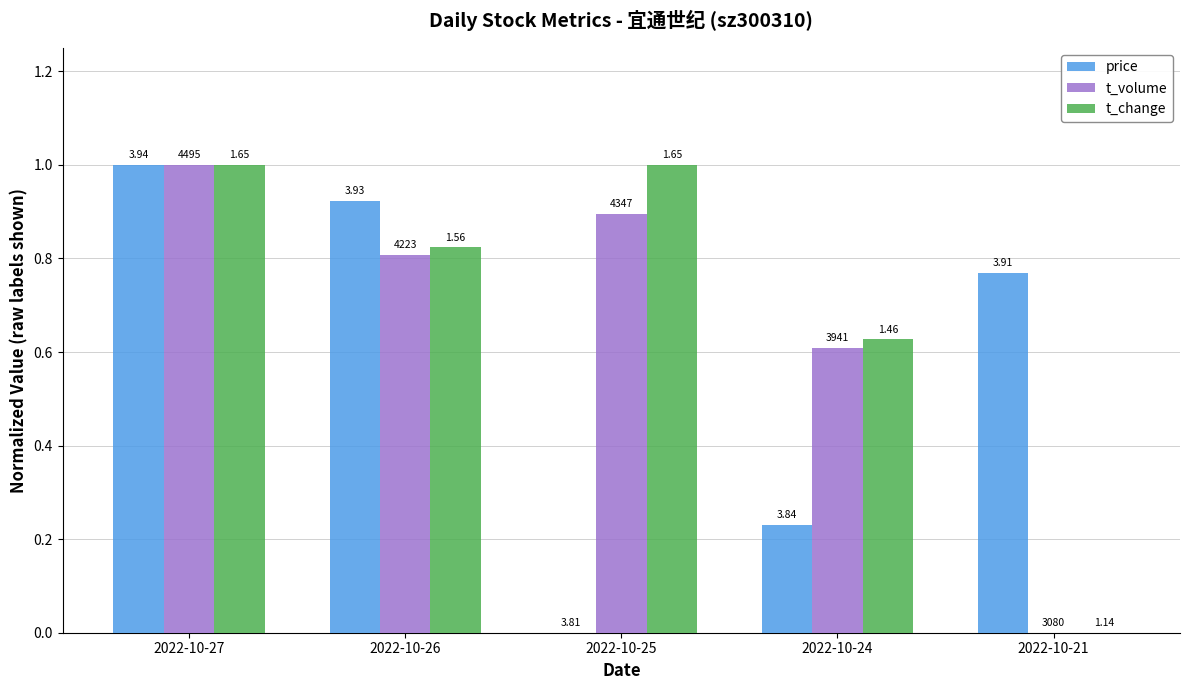

True or false: price has a value of 0.8 at 2022-10-21.

True